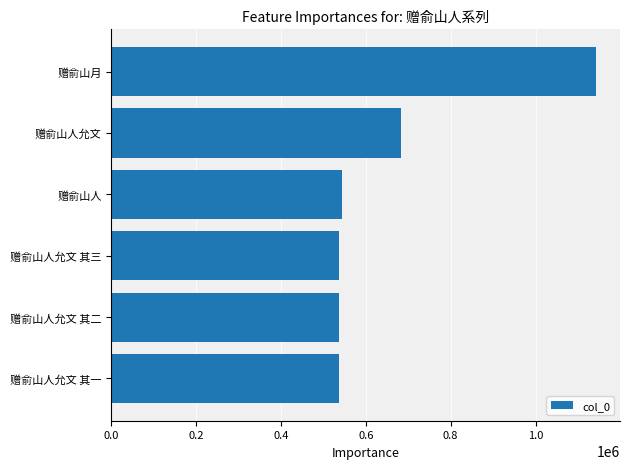

Is it true that the value at 赠俞山人允文 其二 is 536673?

True